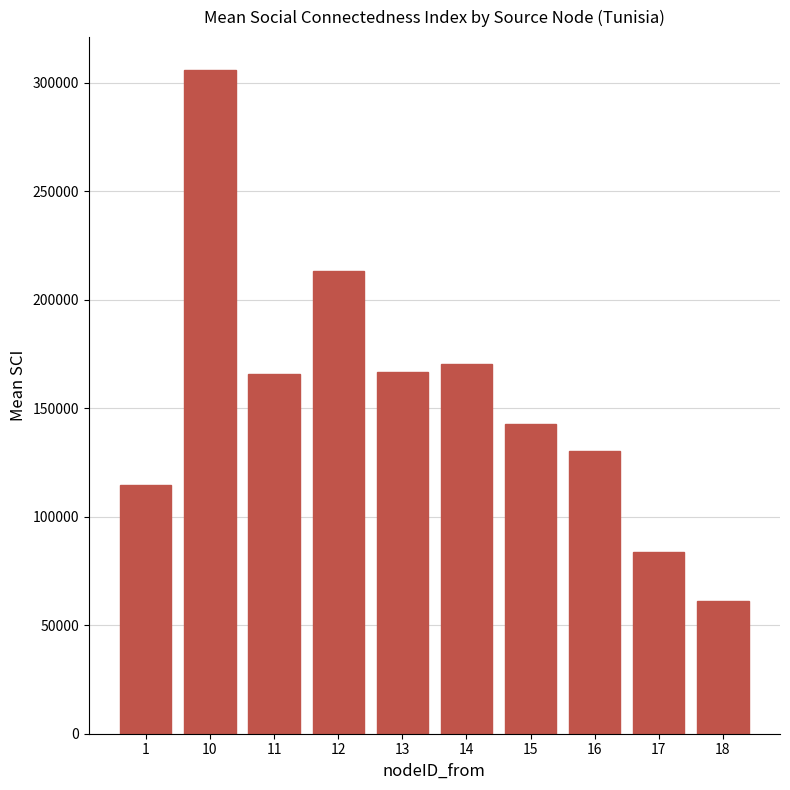

Which category has the lowest value across all series?

18